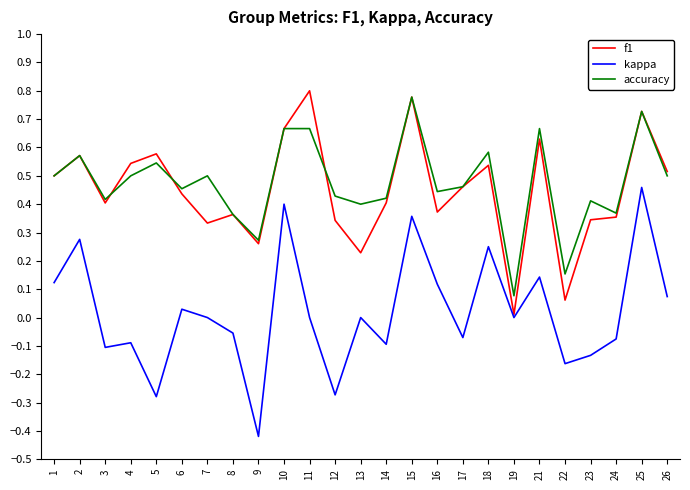

At 13, list the series in order from largest to smallest.

accuracy, f1, kappa